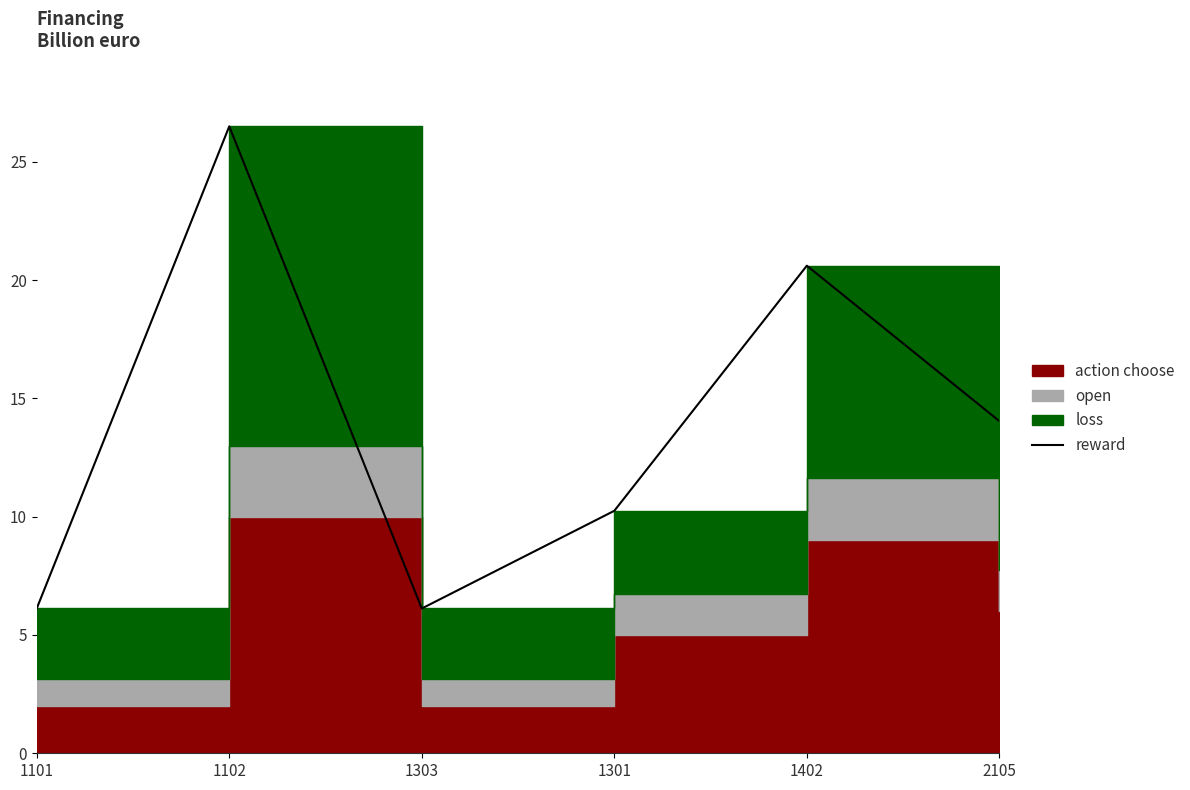

What is the ratio of the value at 2105 to the value at 1102?

0.5